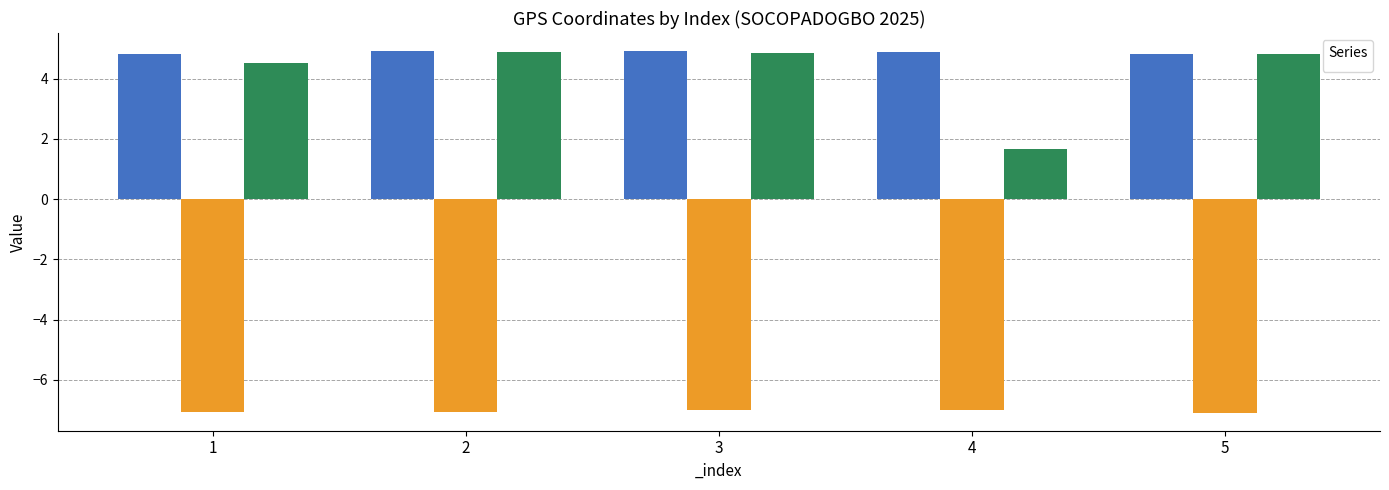

What is the smallest value displayed?

-7.1